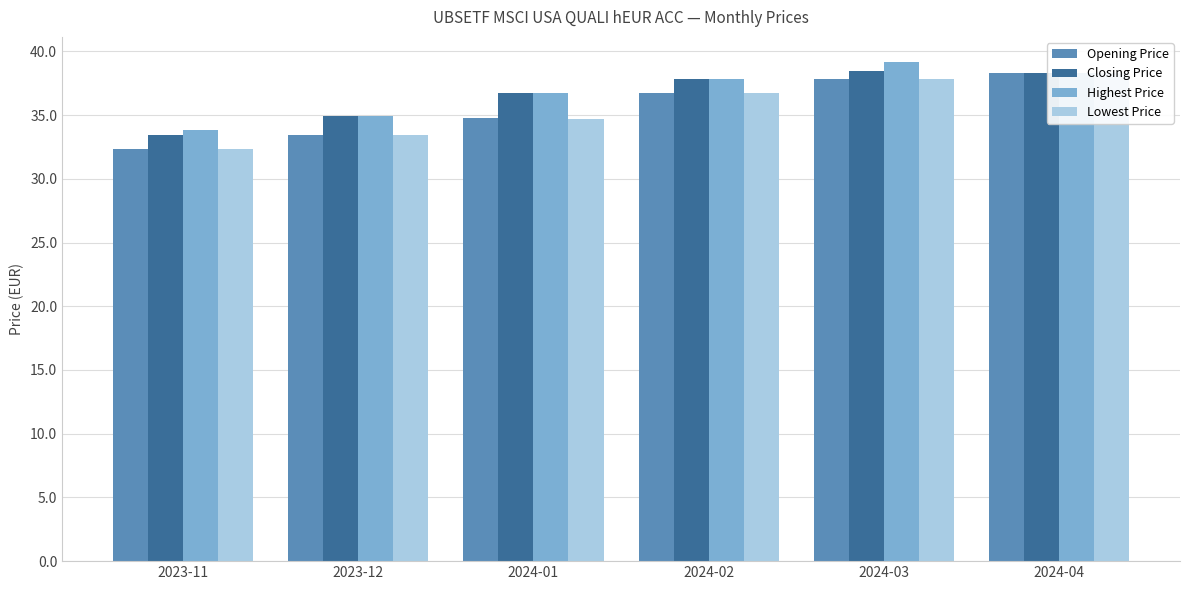

Where is Closing Price nearest to the value 35?

2023-12